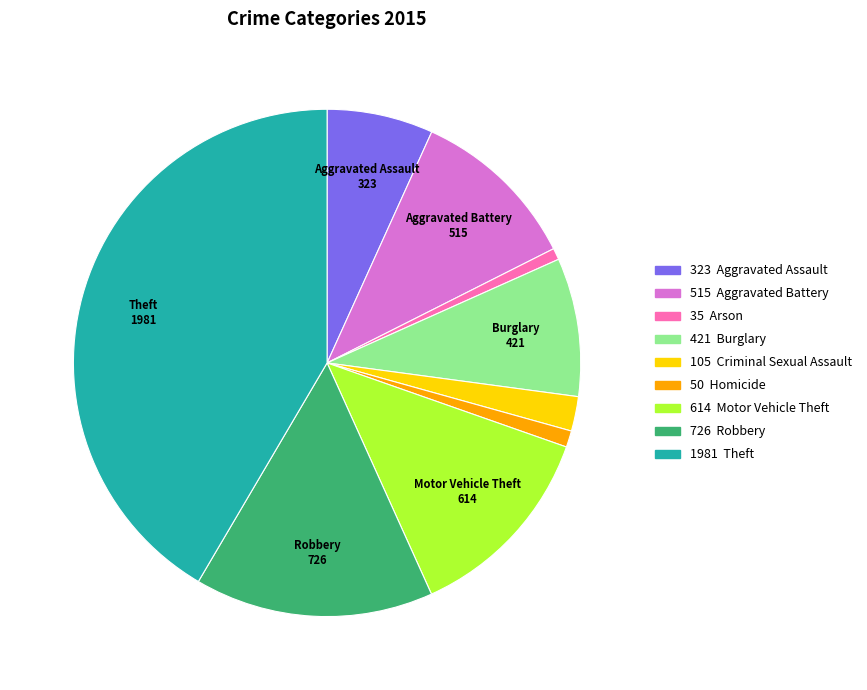

Is there any slice that represents more than half of the pie?

No